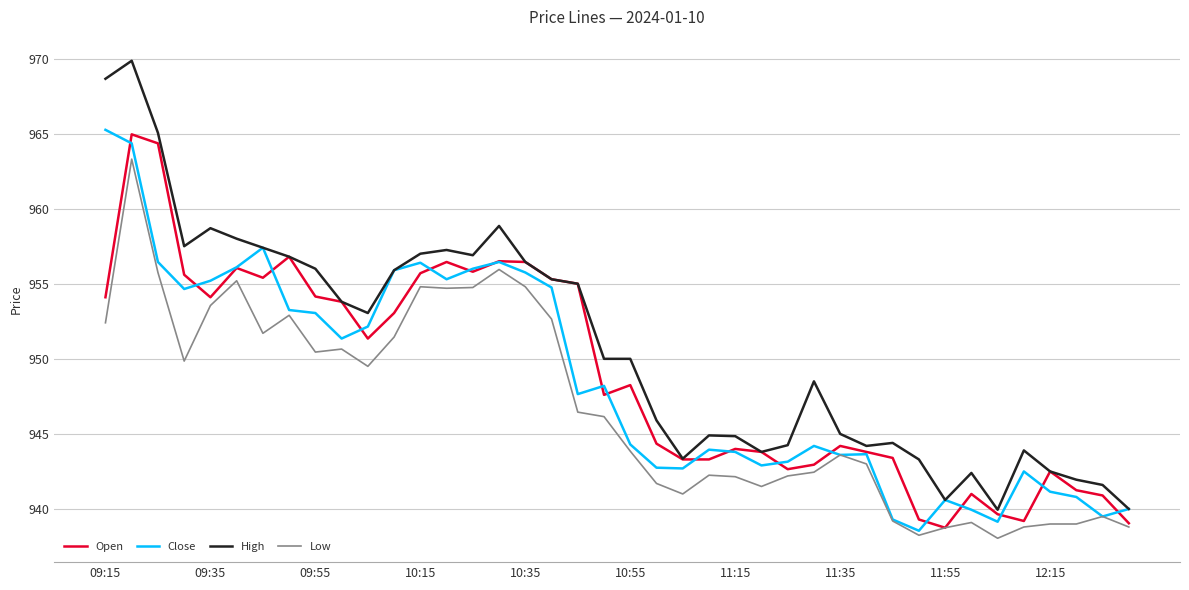

Which series has the largest total across all categories?

High